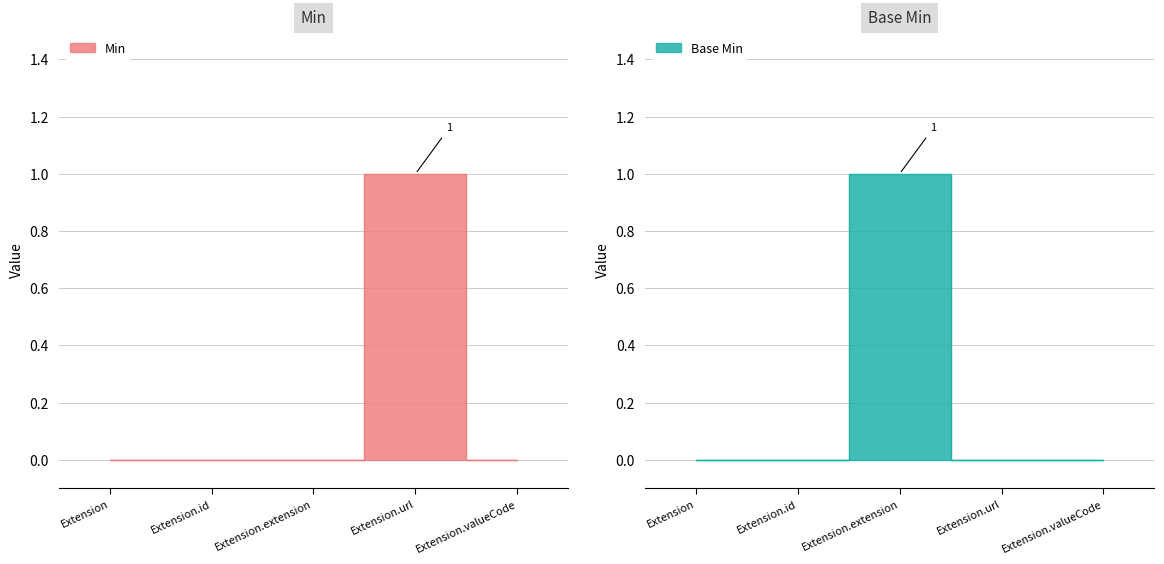

Count the Min values in the range 0 to 1.

5